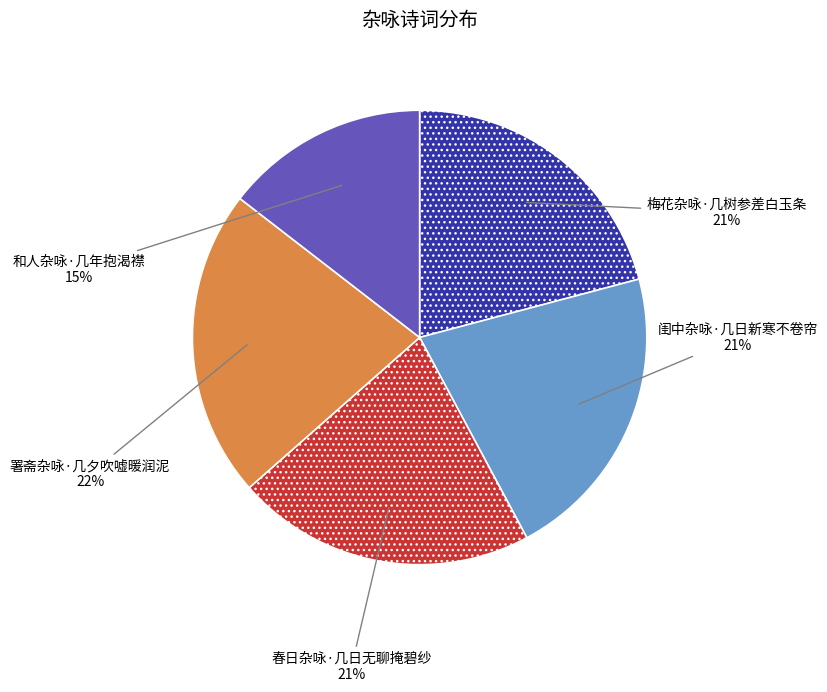

Is there a majority slice in this chart?

No